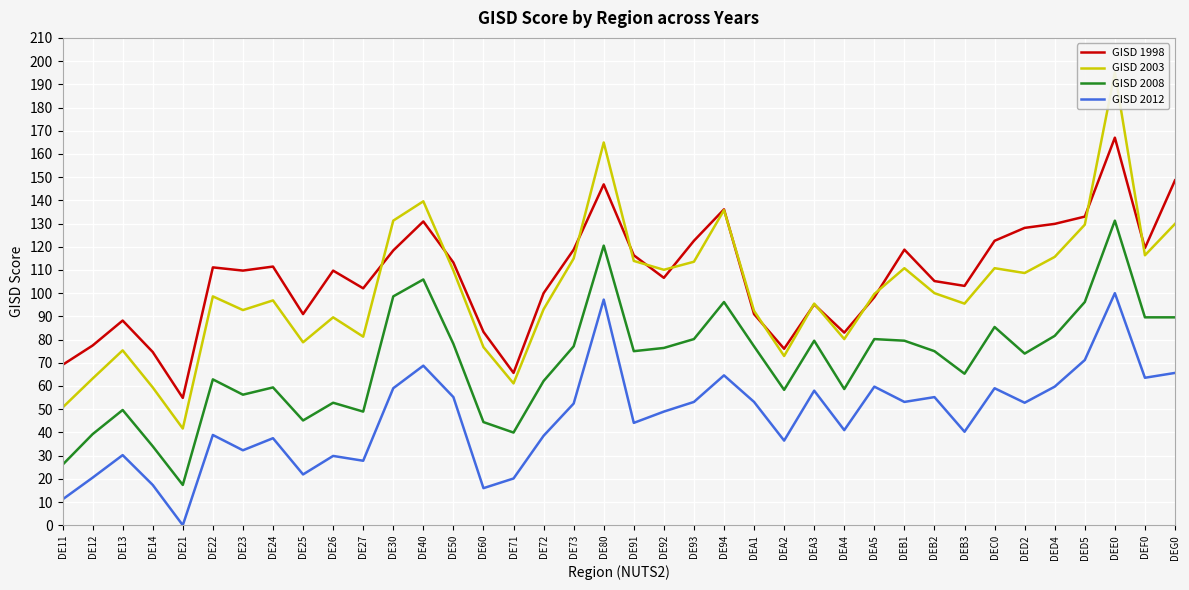

Rank the series at DEA3 from lowest to highest value.

GISD 2012, GISD 2008, GISD 1998, GISD 2003